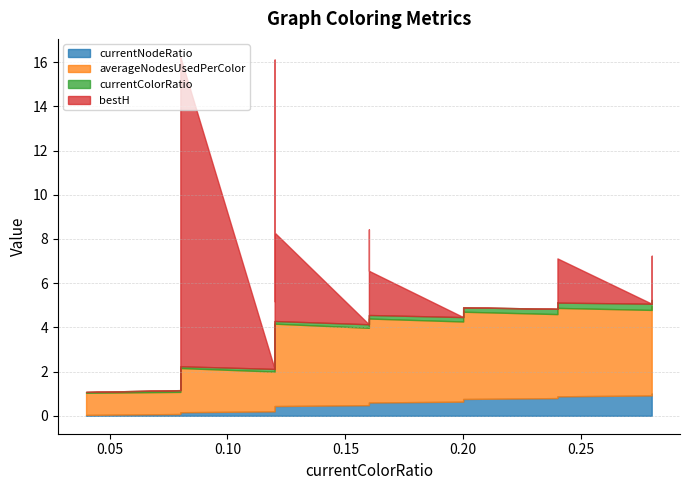

What are all the series names shown in the legend?

currentNodeRatio, averageNodesUsedPerColor, currentColorRatio, bestH